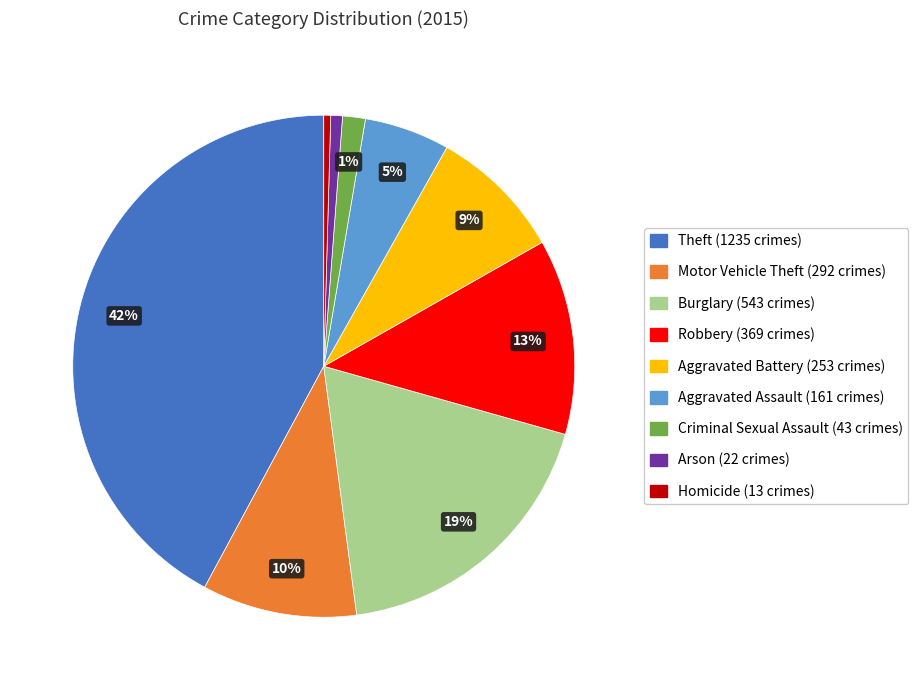

How many segments does this pie chart have?

9